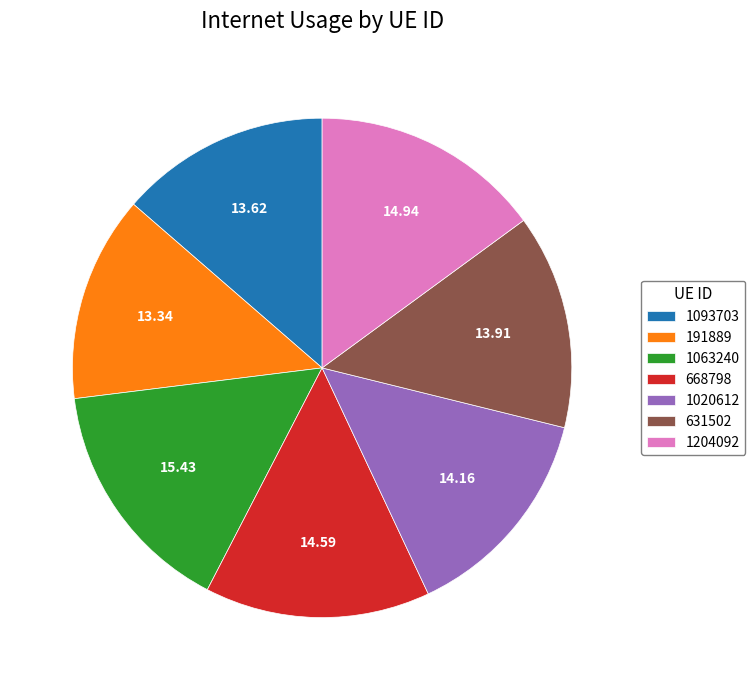

The 191889 slice represents 13% of the pie. True or false?

True